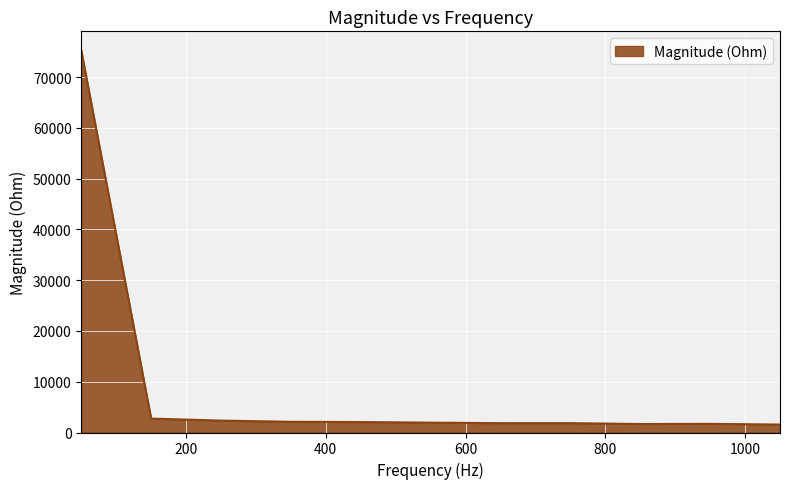

What is the maximum value shown in the chart?

75256.9